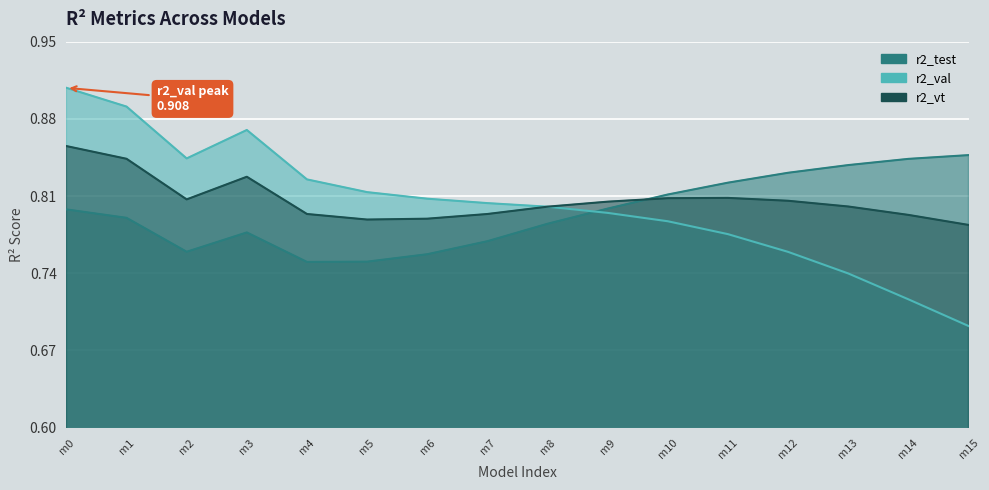

The value of r2_vt at m8 is 0.8. True or false?

True